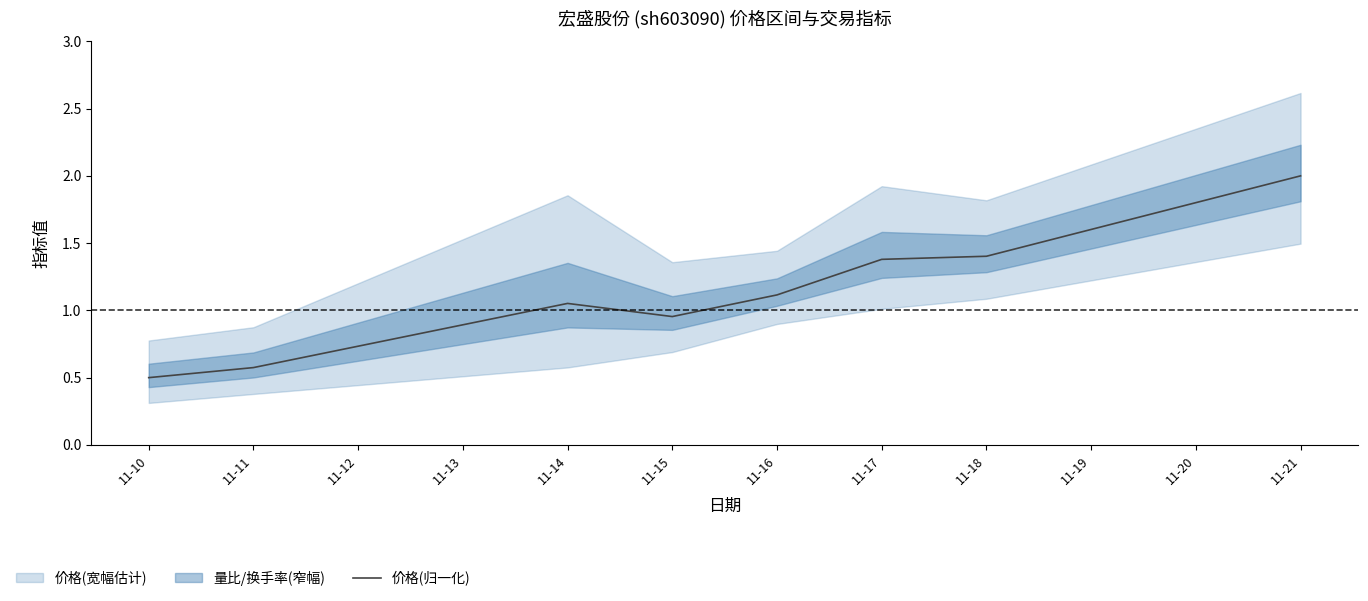

True or false: 价格(归一化) has a value of 0.1 at 11-11.

False